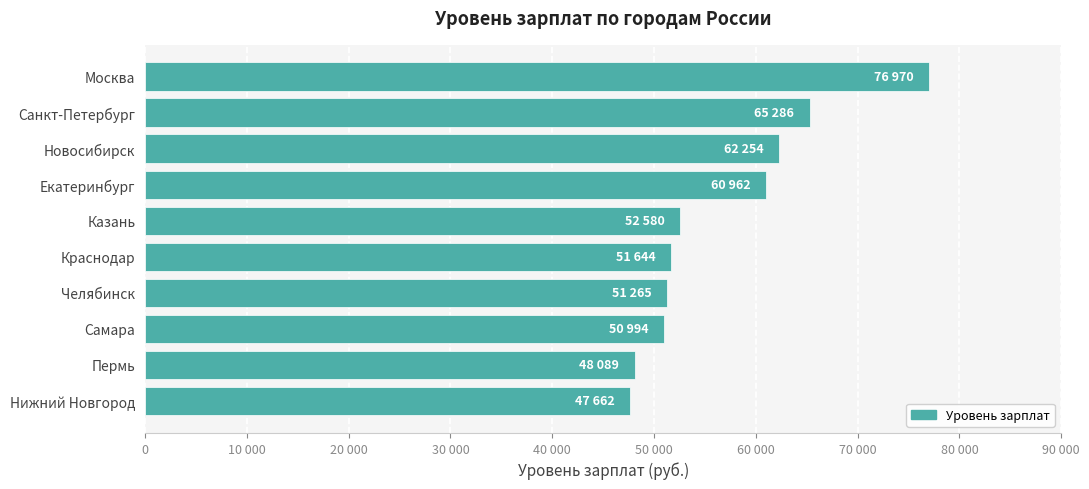

Are the bars horizontal?

Yes